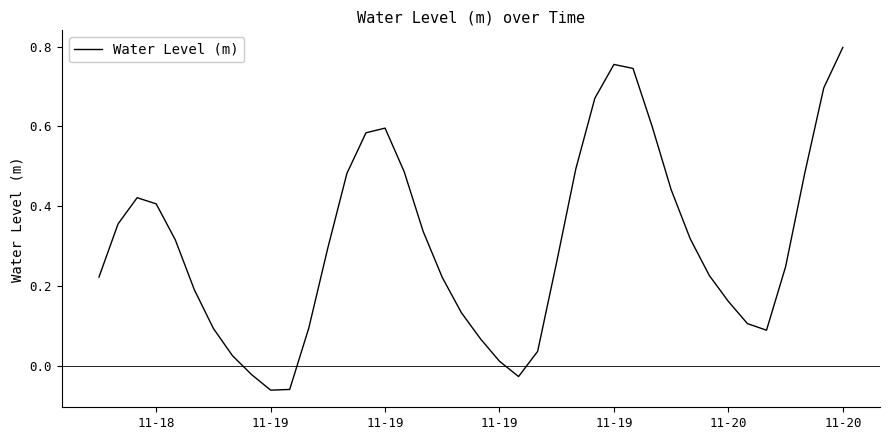

What is the difference between the maximum and minimum values?

0.9